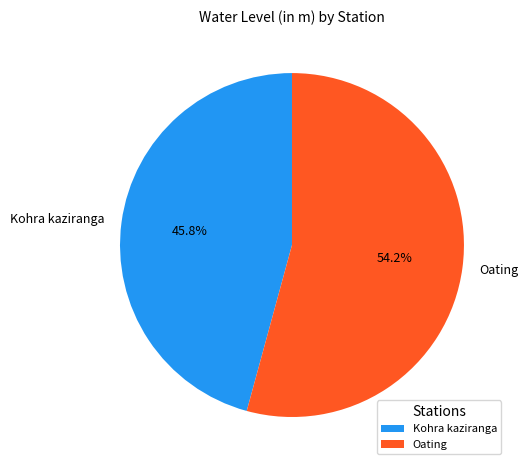

What percentage is NOT represented by Kohra kaziranga?

54.2%